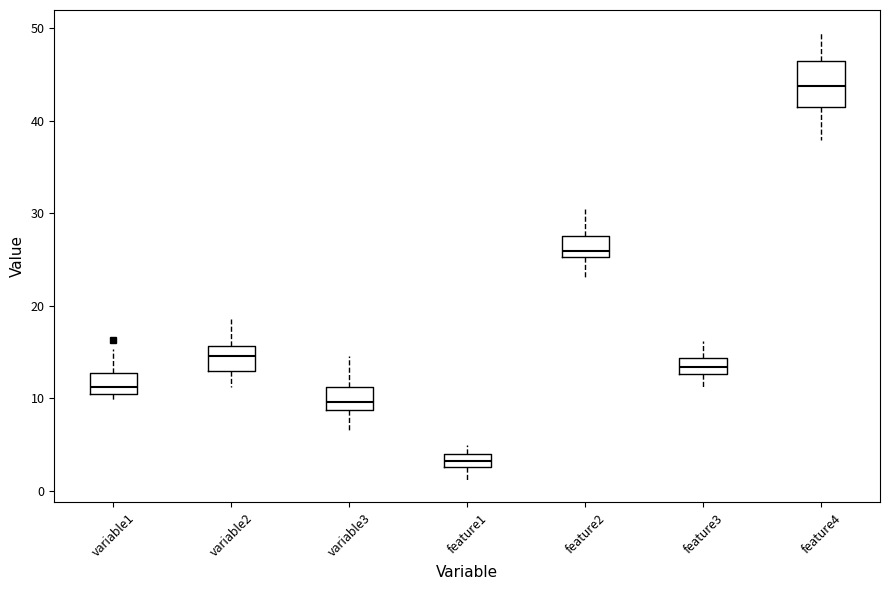

Comparing the boxes themselves (not the whiskers), which one is the tallest?

feature4